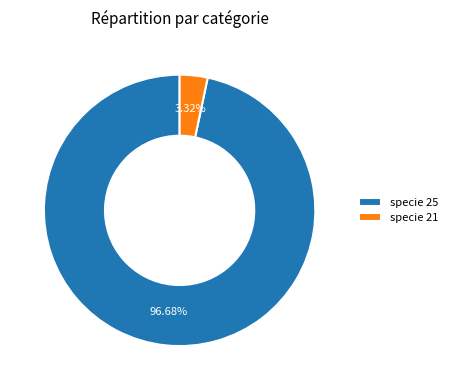

Which slice is the smallest?

specie 21